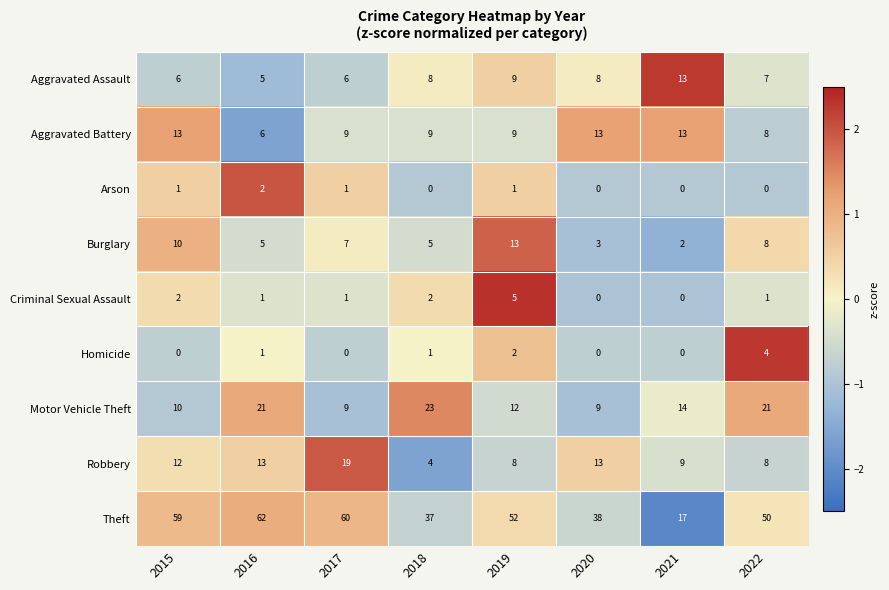

Which series changed the most between 2017 and 2019?

Robbery